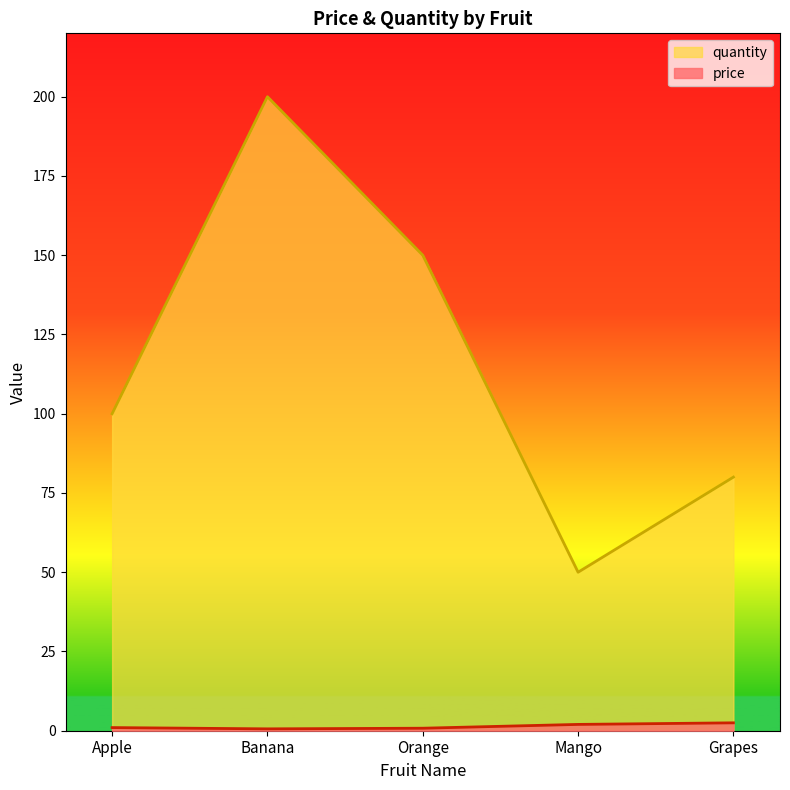

Where is price nearest to the value 1?

Apple